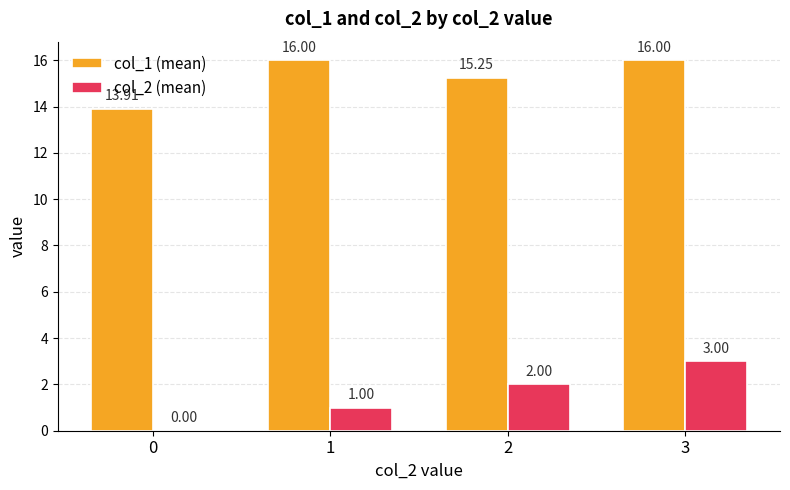

Is it true that col_2 (mean) equals 3.0 at 3?

True